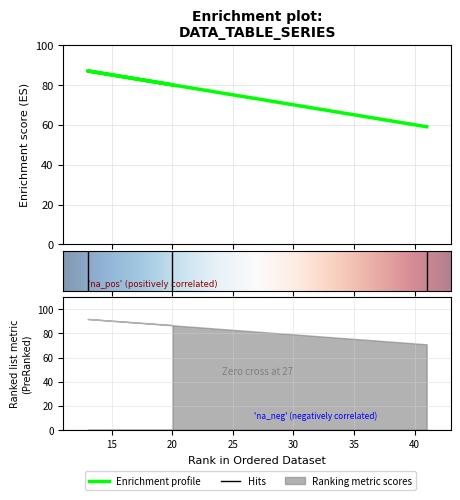

At which label does col_3 first exceed 87?

13